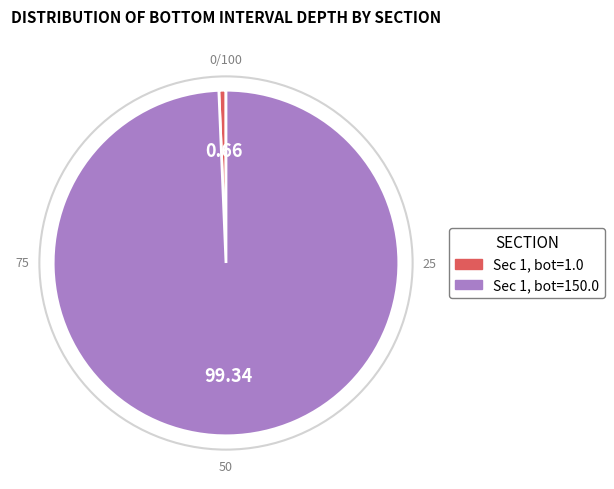

Is there a majority slice in this chart?

Yes